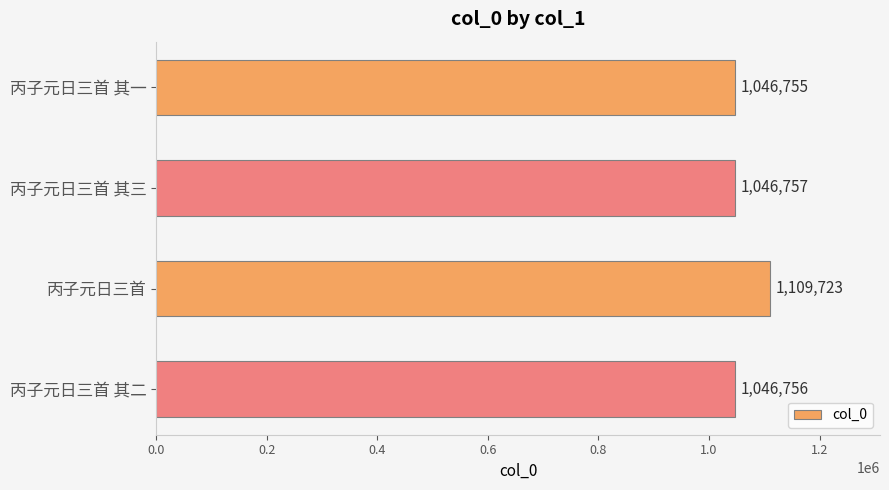

Does the chart contain any negative values?

No